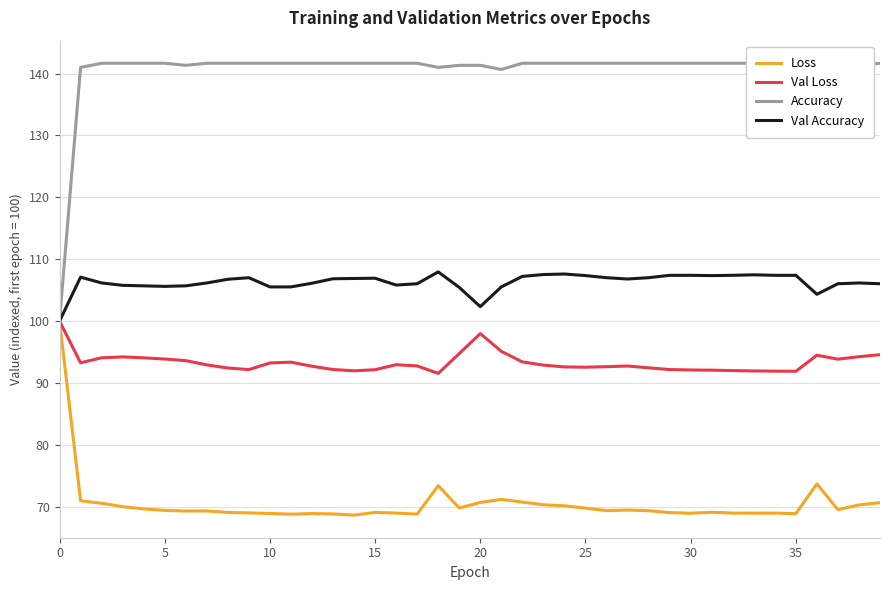

At which label does Loss reach its minimum?

14